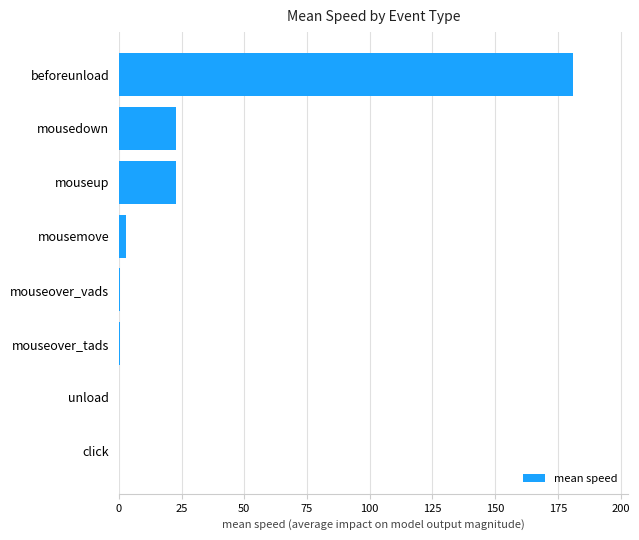

Is it true that the value at mousedown is 37.0?

False